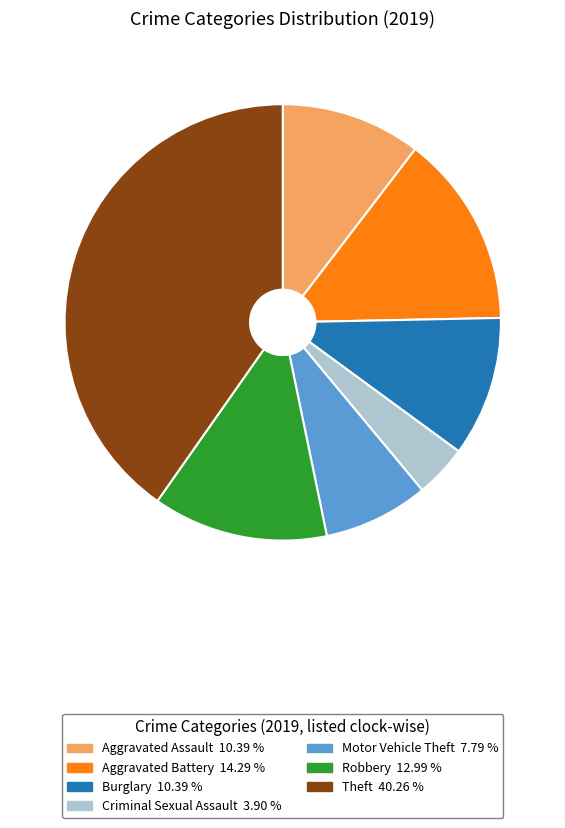

Does any single category account for the majority?

No